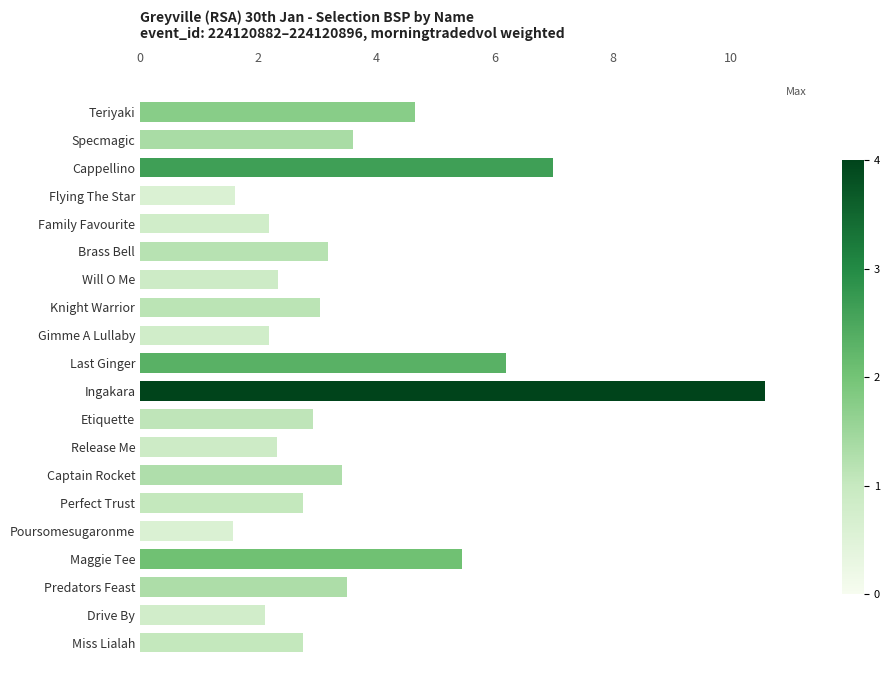

What is the label of the 18th bar from the top?

Predators Feast